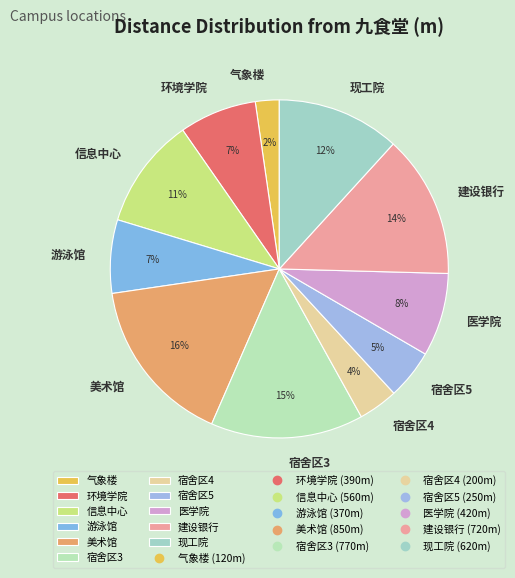

Combined, do 信息中心 and 宿舍区3 account for over 50%?

No